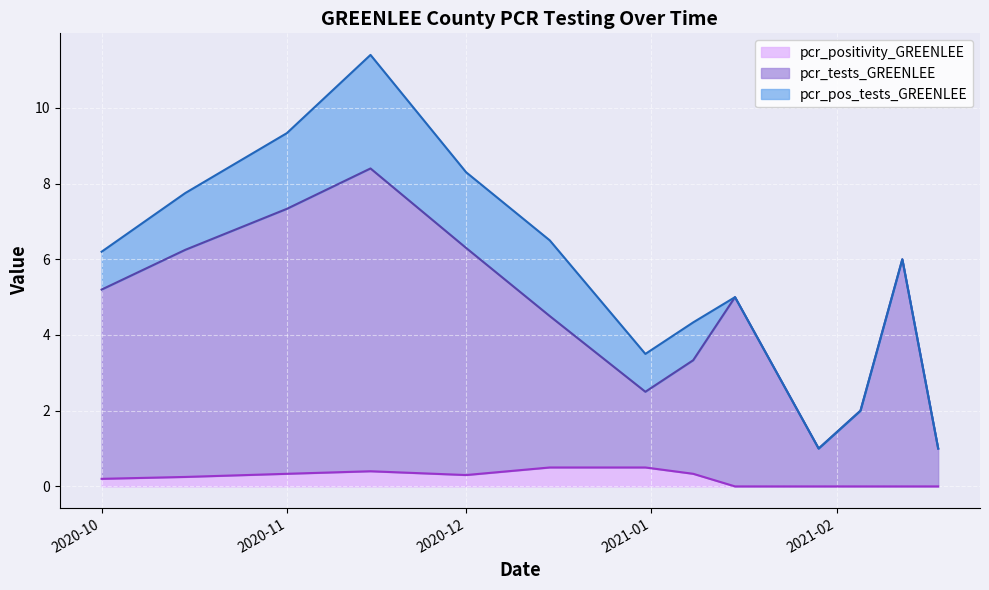

How many interior local valleys does the pcr_positivity_GREENLEE series have?

1